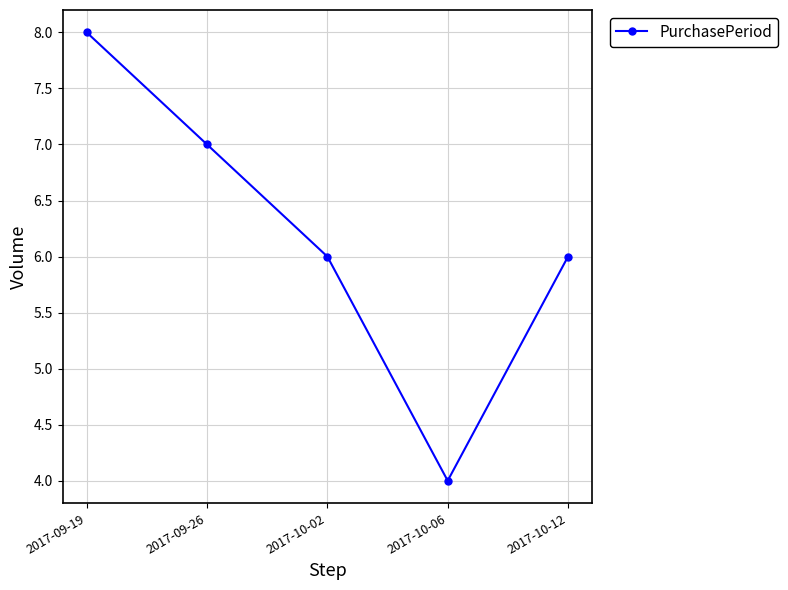

What is the ratio of the value at 2017-09-19 to the value at 2017-09-26?

1.1